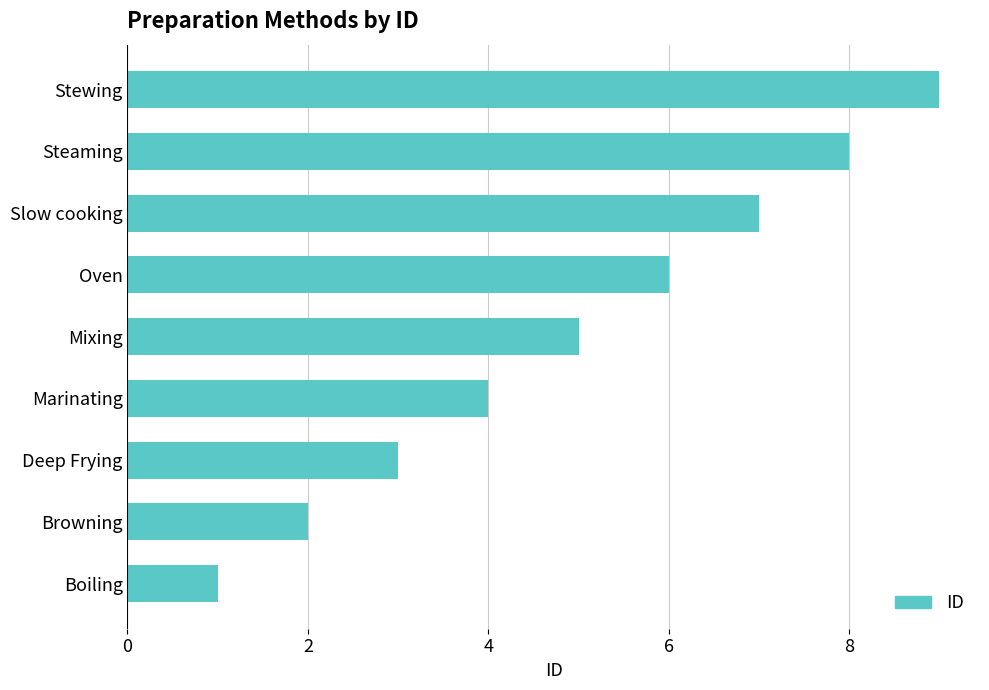

What is the change in value from Marinating to Stewing?

+5